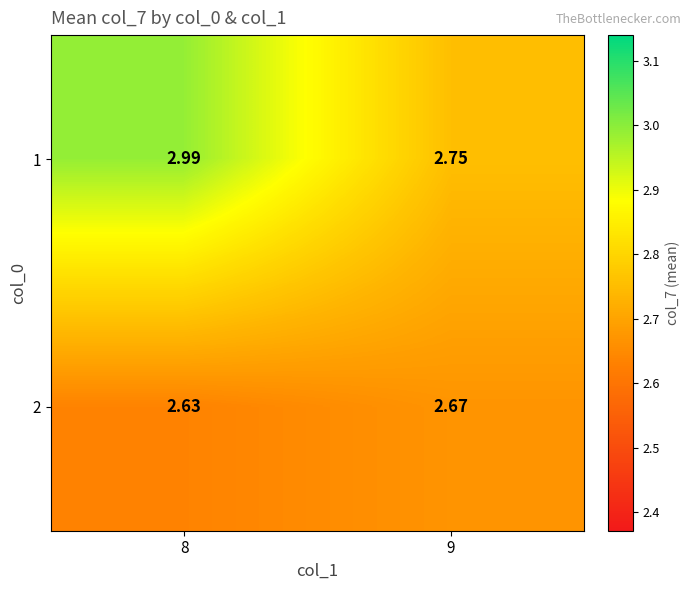

Is the value of 2 at 9 greater than the value of 1 at 8?

No